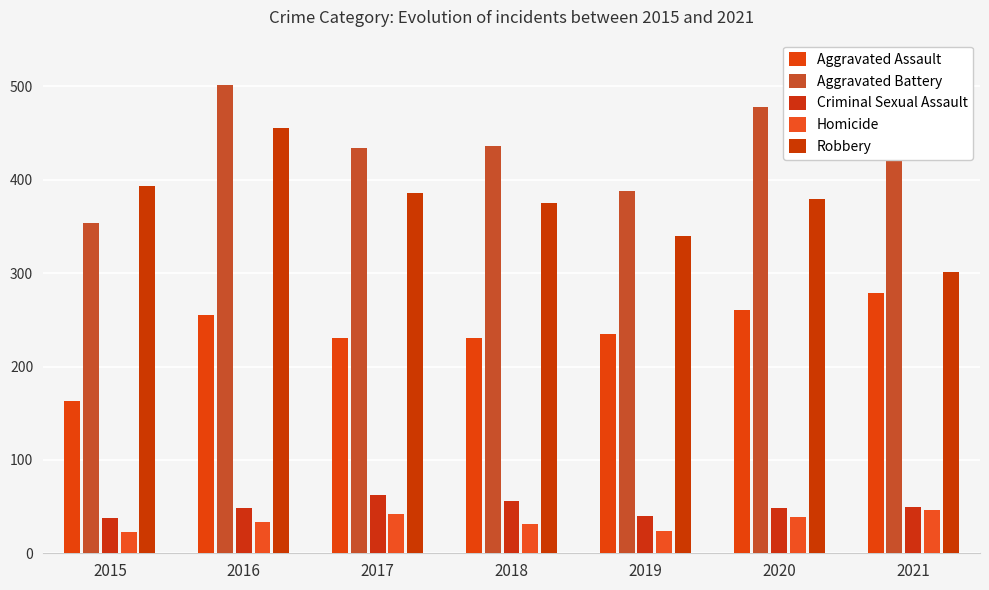

How many groups of bars are there?

7